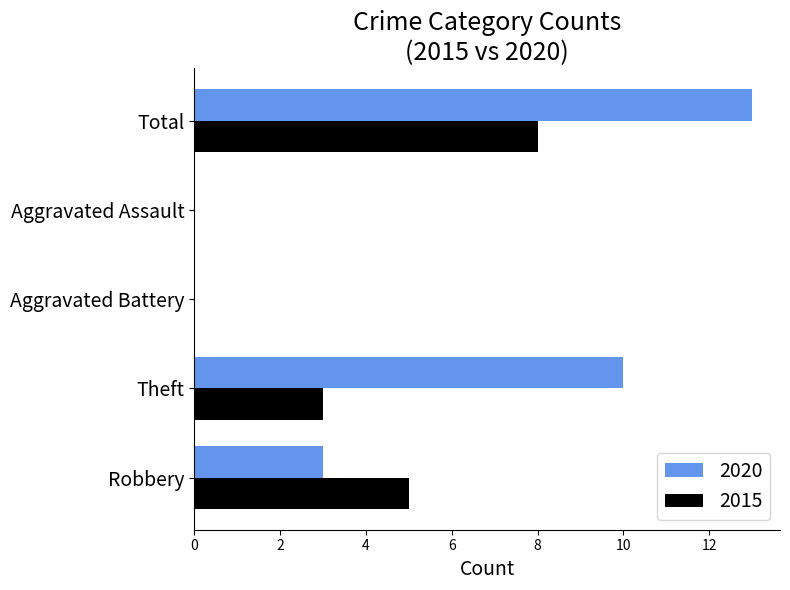

At which label is 2020 closest to 6?

Robbery